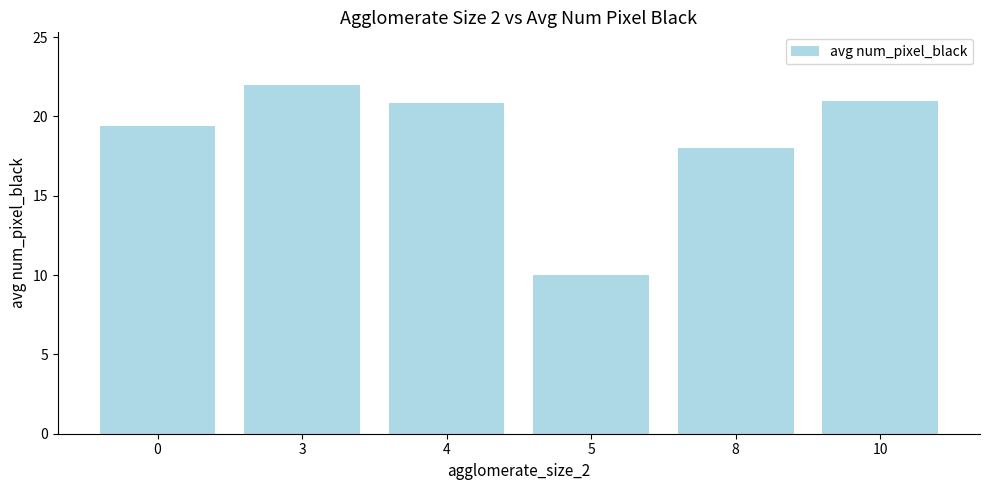

What is the smallest value displayed?

10.0